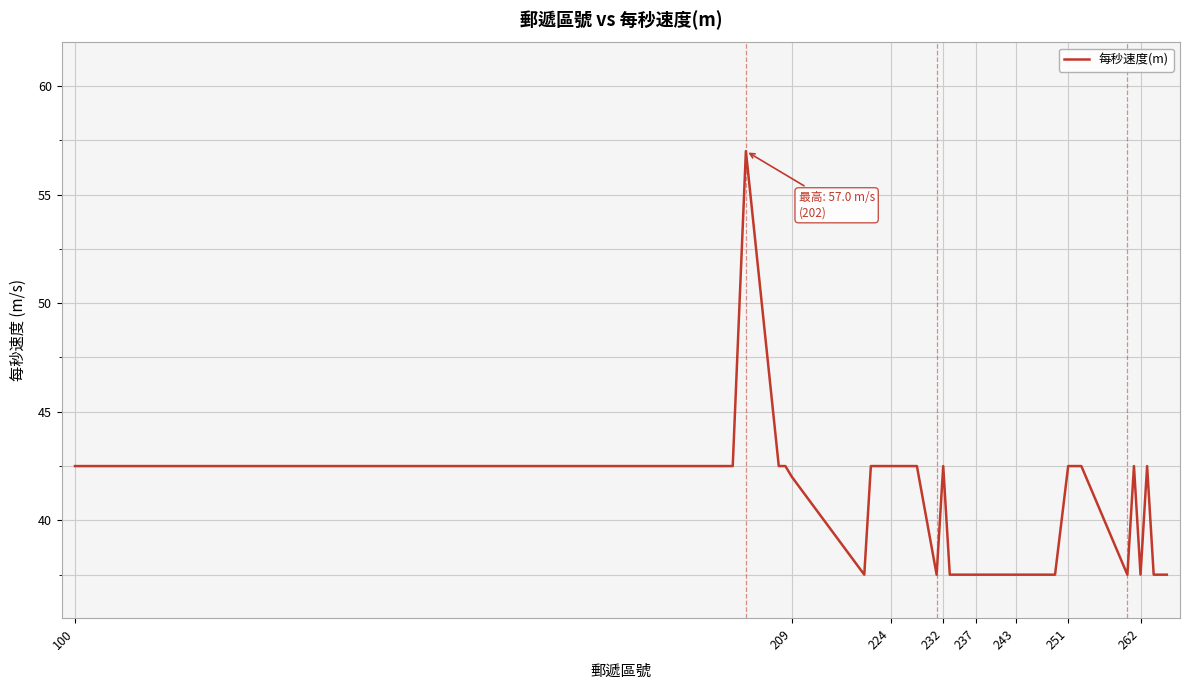

What is the difference between the maximum and minimum values?

19.5